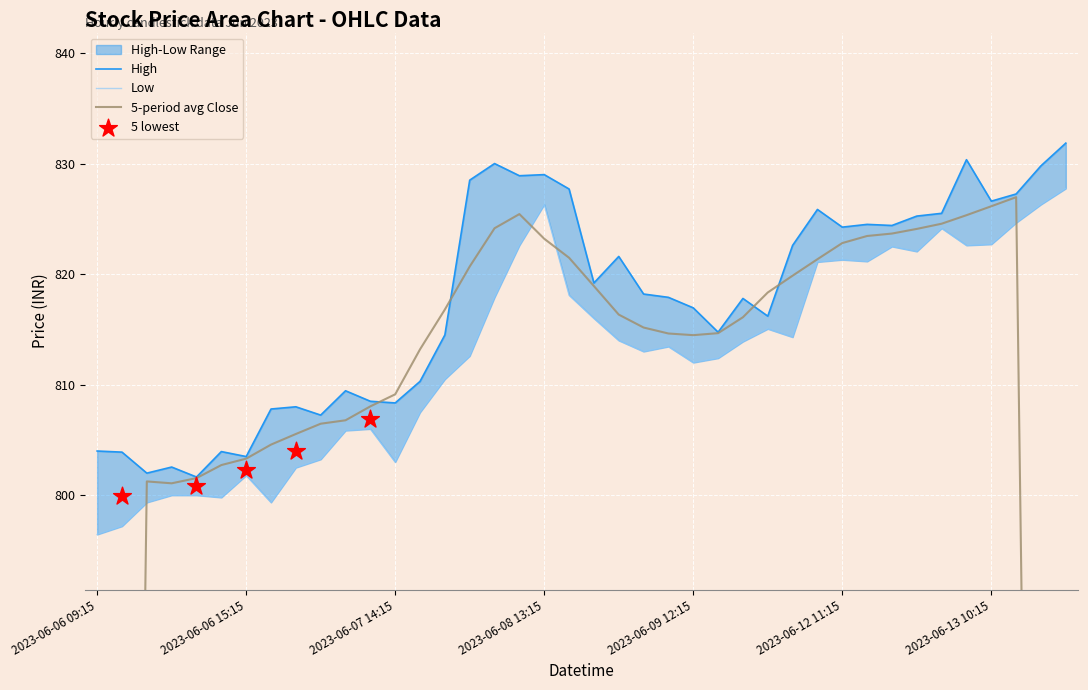

At which category is the sum across all series the highest?

2023-06-13 13:15